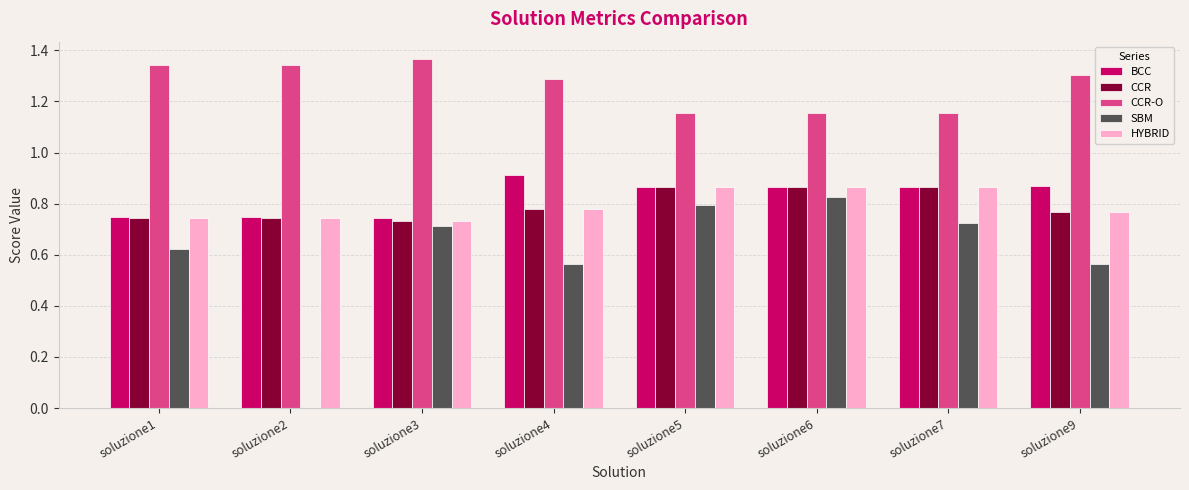

What is the total value across all series at soluzione4?

4.3